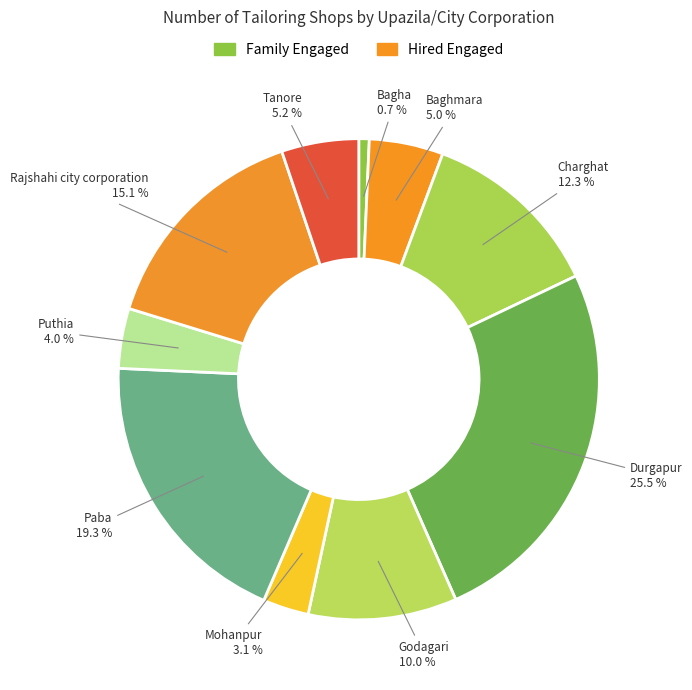

Which category has the smallest portion of the pie?

Bagha